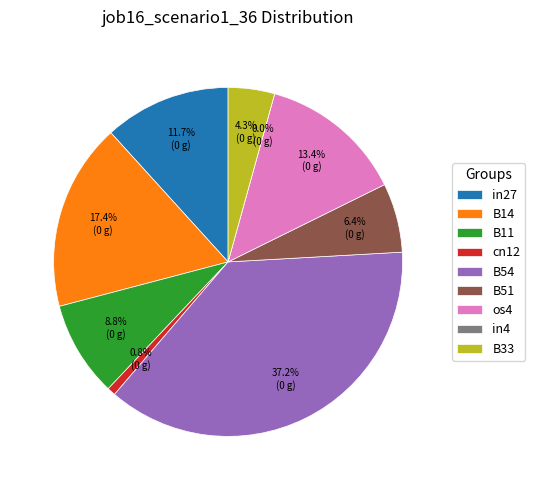

To the nearest percent, what is the difference between the B14 and cn12 slice percentages?

17%